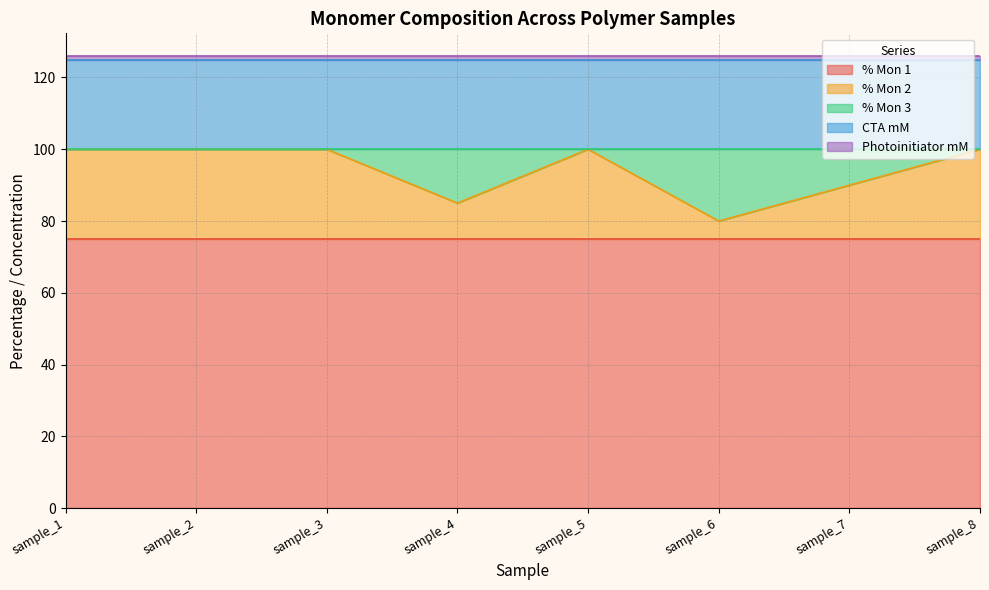

At which category does the chart reach its peak across all series?

sample_1